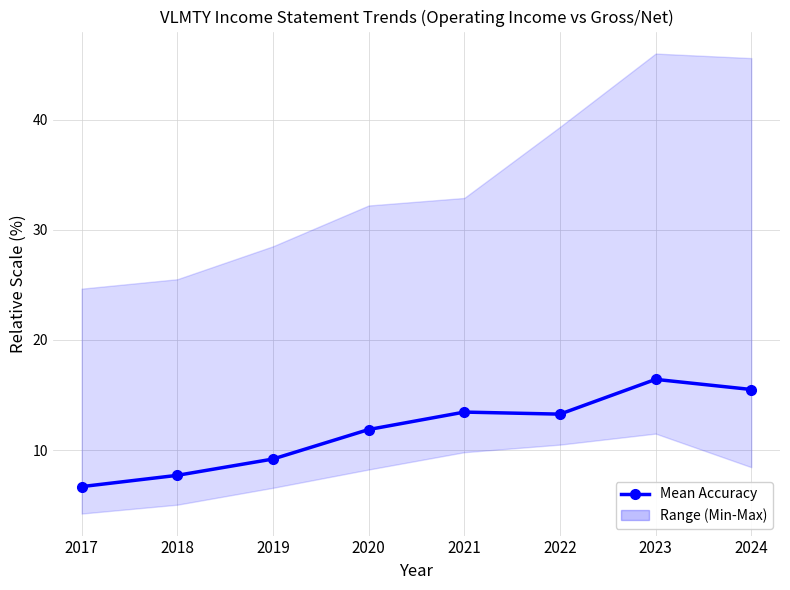

Where is the first local minimum?

2022